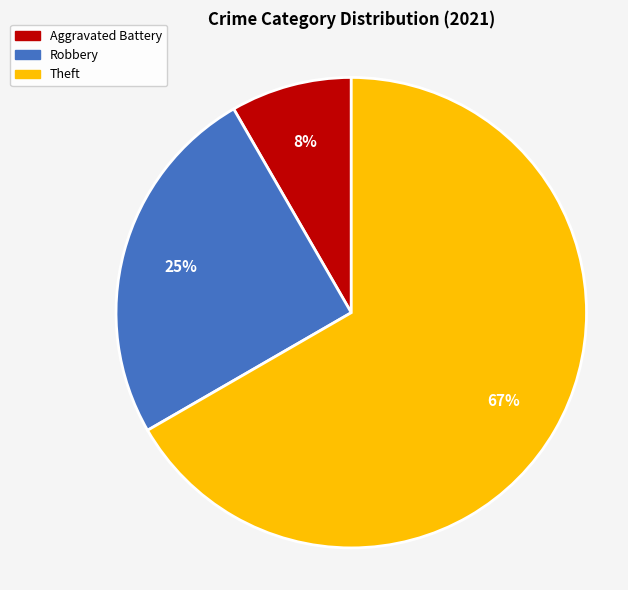

To the nearest percent, what is the combined percentage of Robbery and Aggravated Battery?

33%